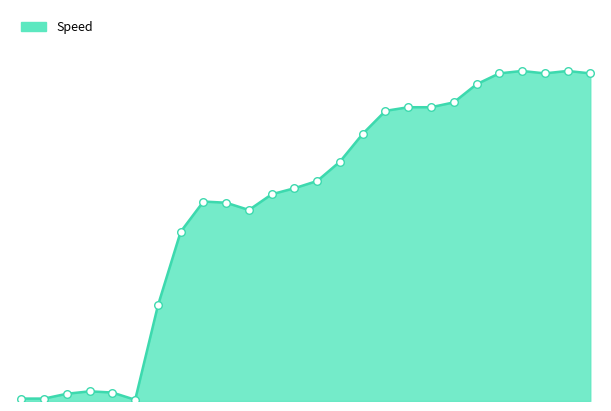

Is this an area chart (filled region under the line)?

Yes